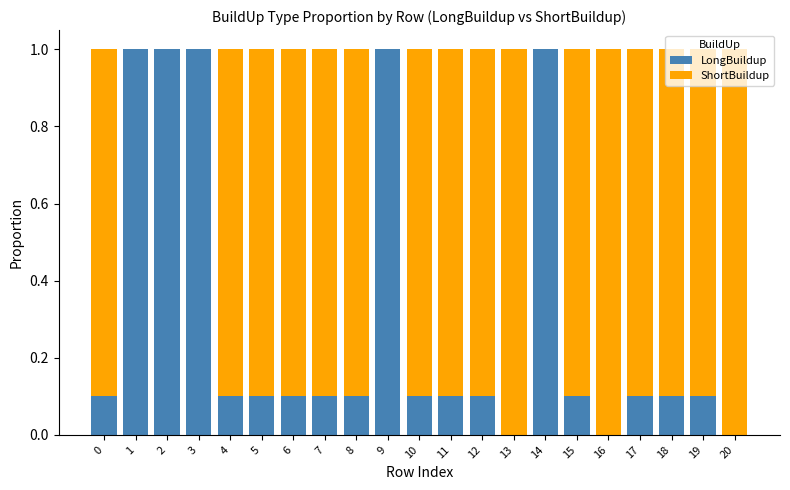

Is it true that LongBuildup equals 0.1 at 12?

True